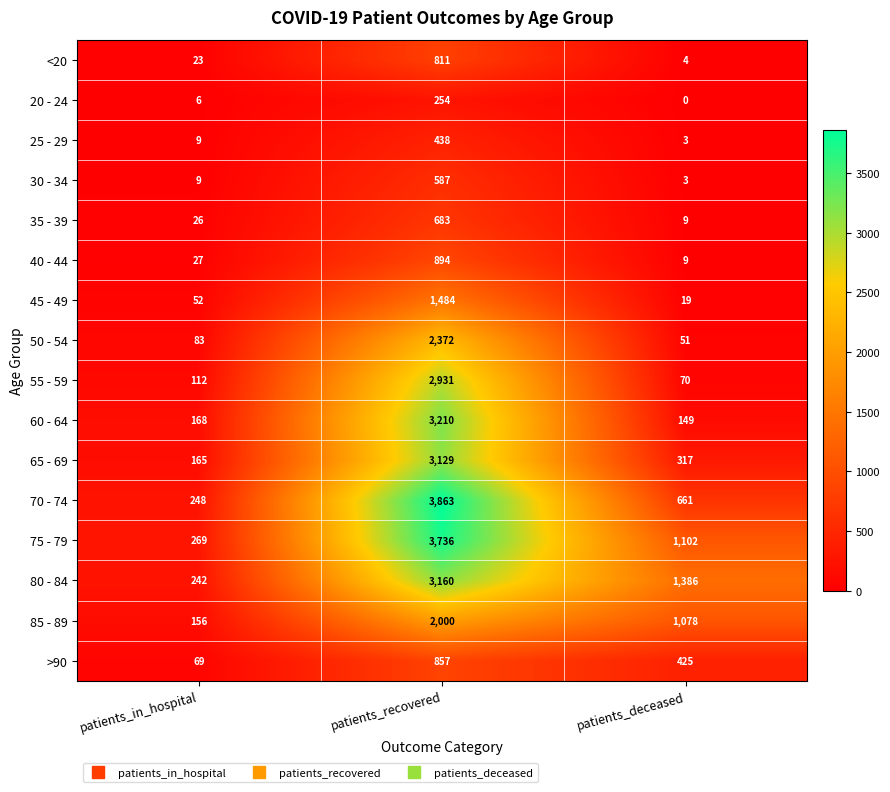

Is it true that 30 - 34 equals 4 at patients_deceased?

False